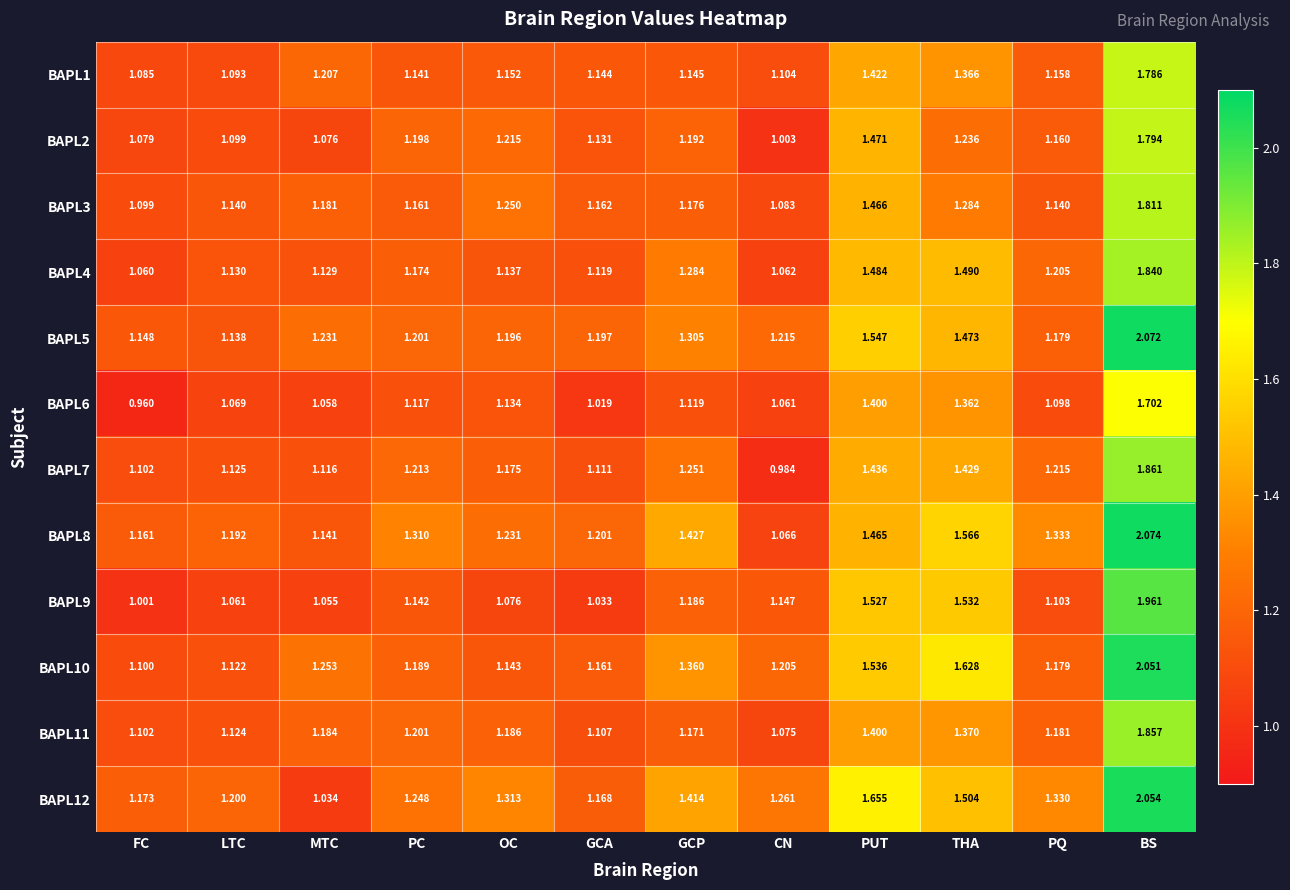

At which label is BAPL1 closest to 1?

FC